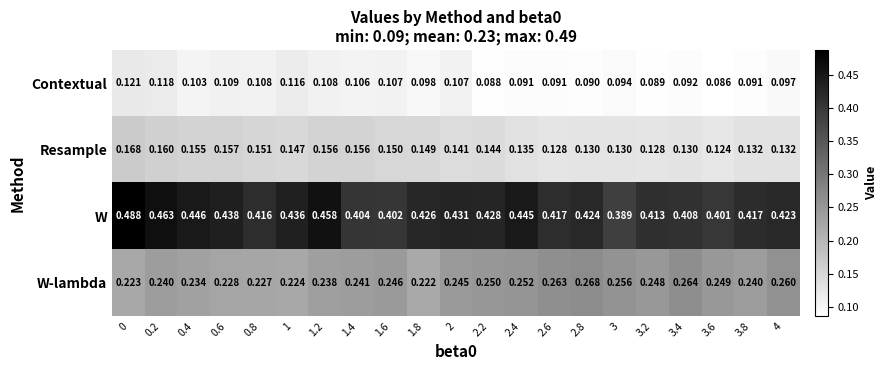

Which series has the widest spread of values?

W